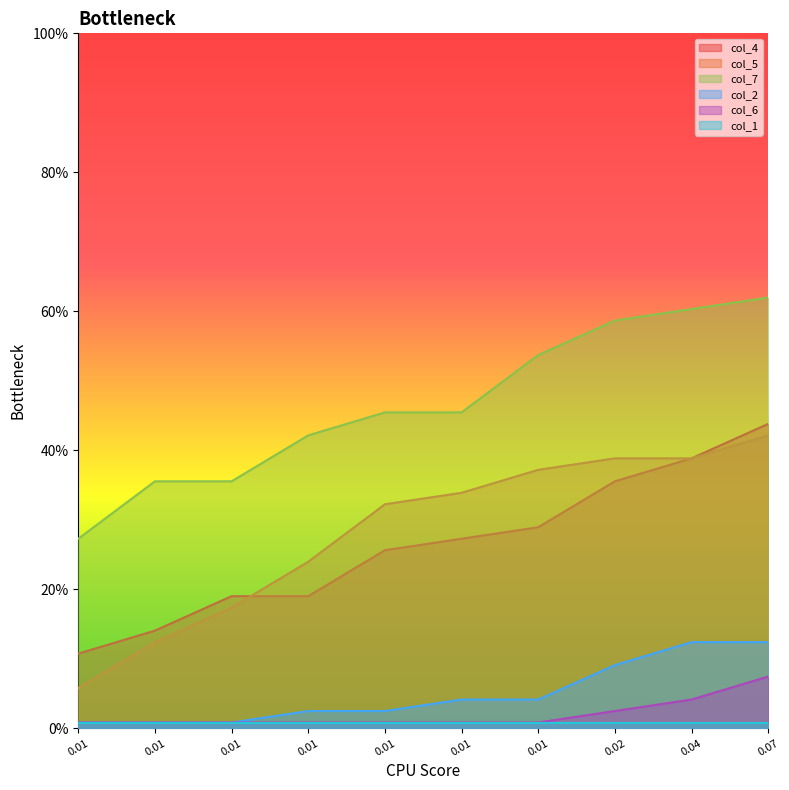

What is the approximate value of col_5 at 0.07?

0.4